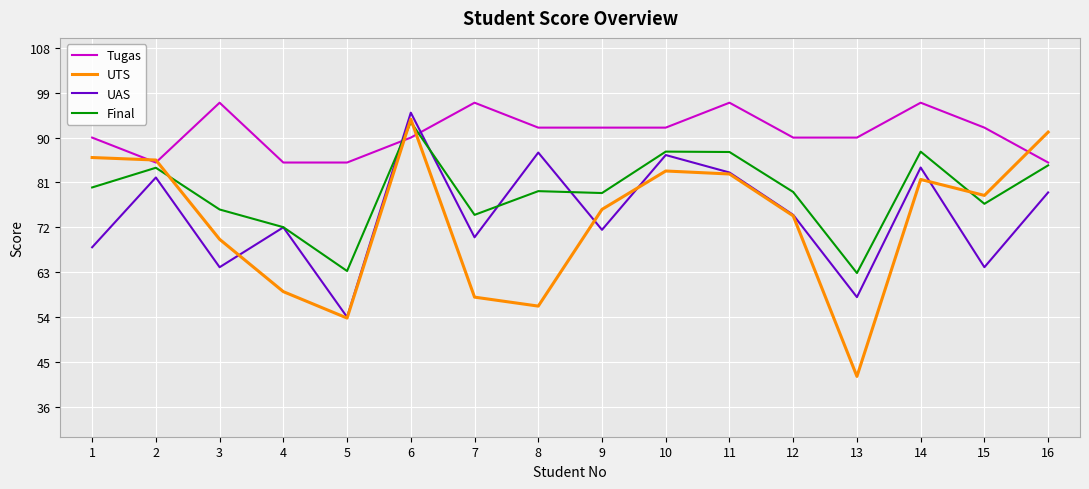

True or false: Tugas has more than 2 interior local peaks.

True